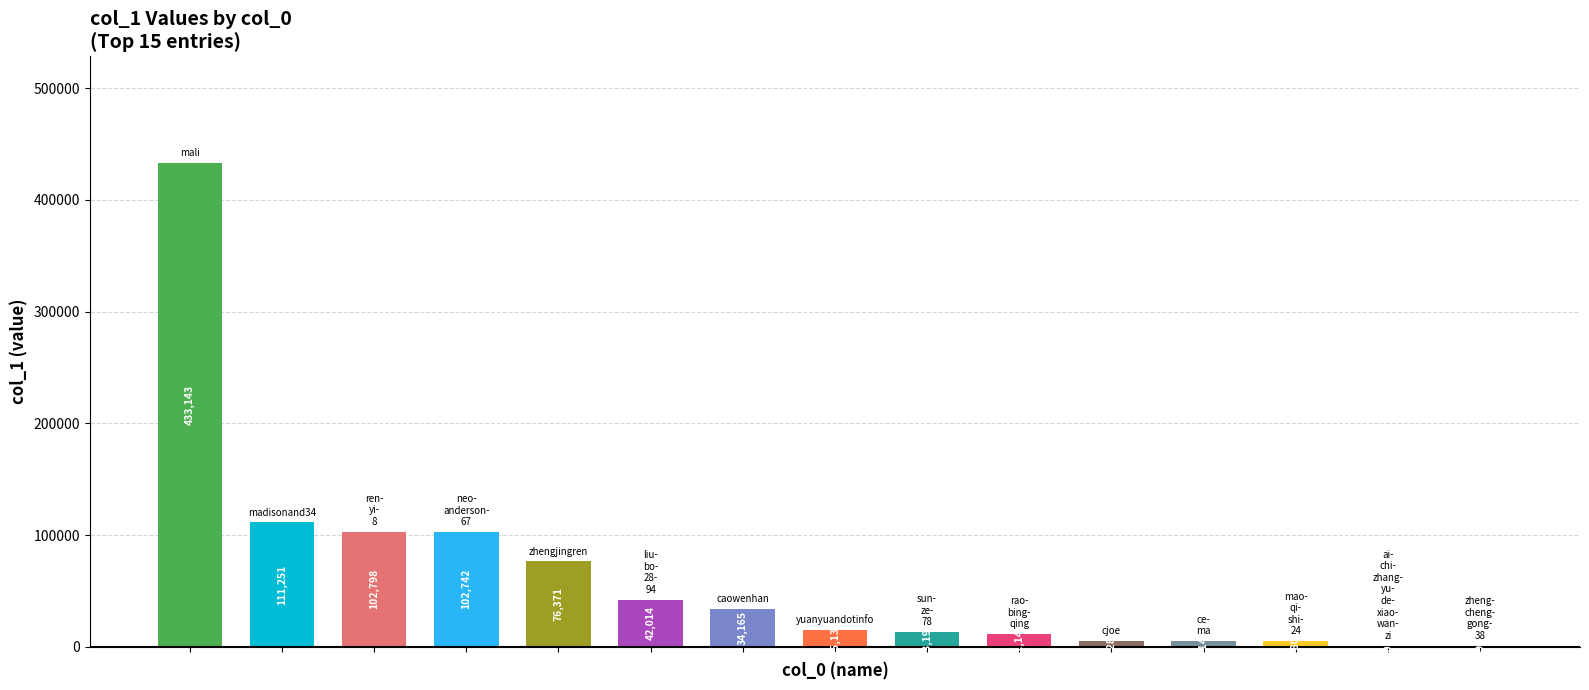

What is the maximum value shown in the chart?

433143